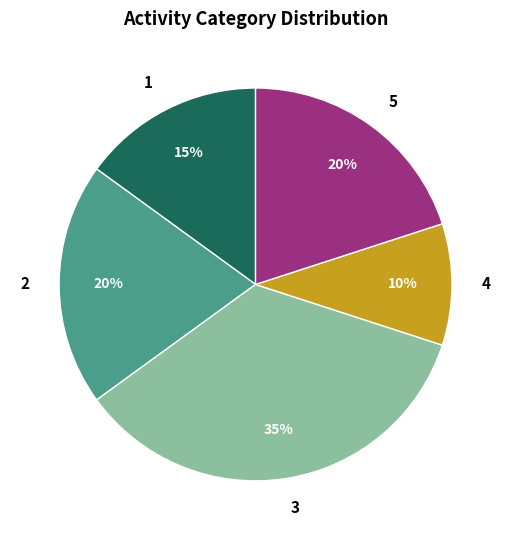

Is the sum of 4 and 5 greater than half?

No